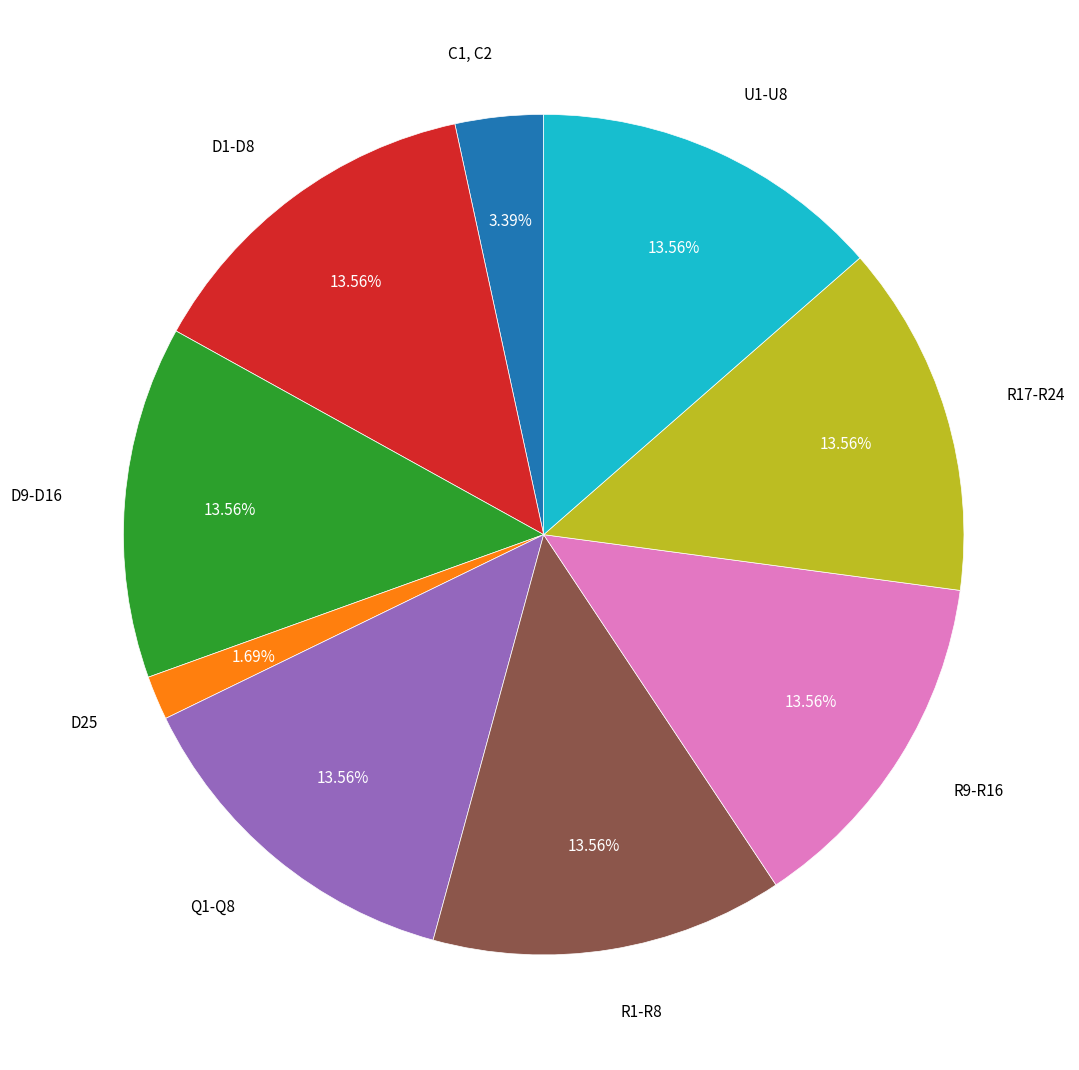

What is the total percentage of Q1-Q8 and R17-R24?

27.1%